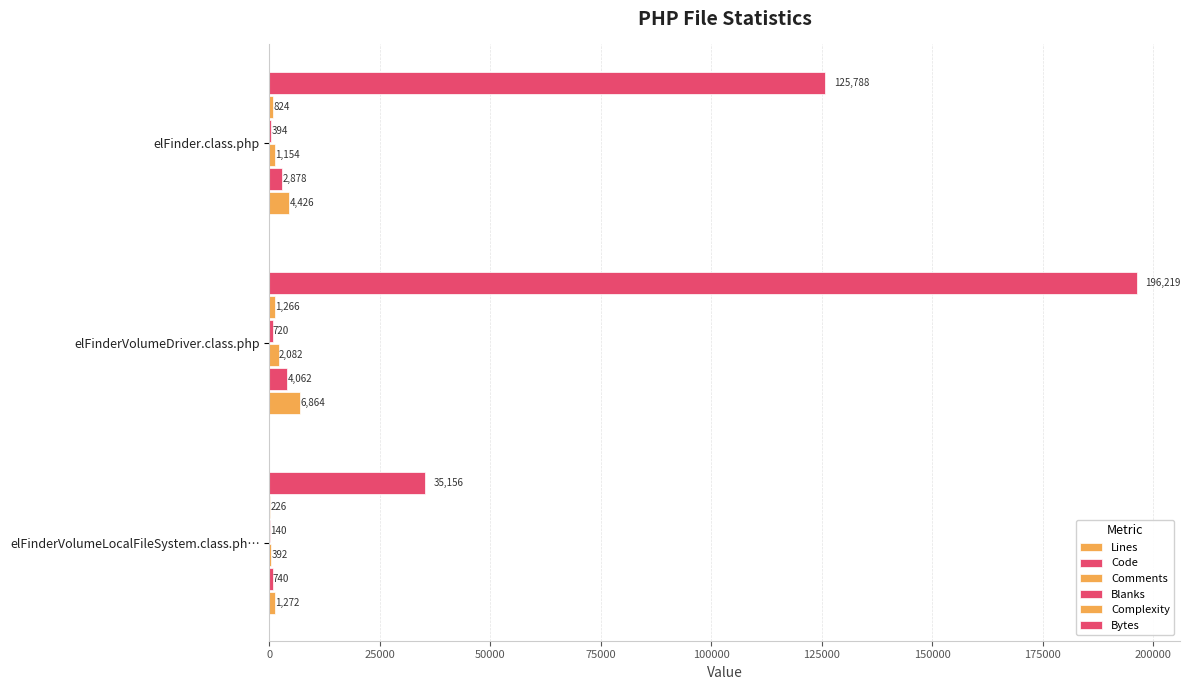

How many data points does each series have?

3